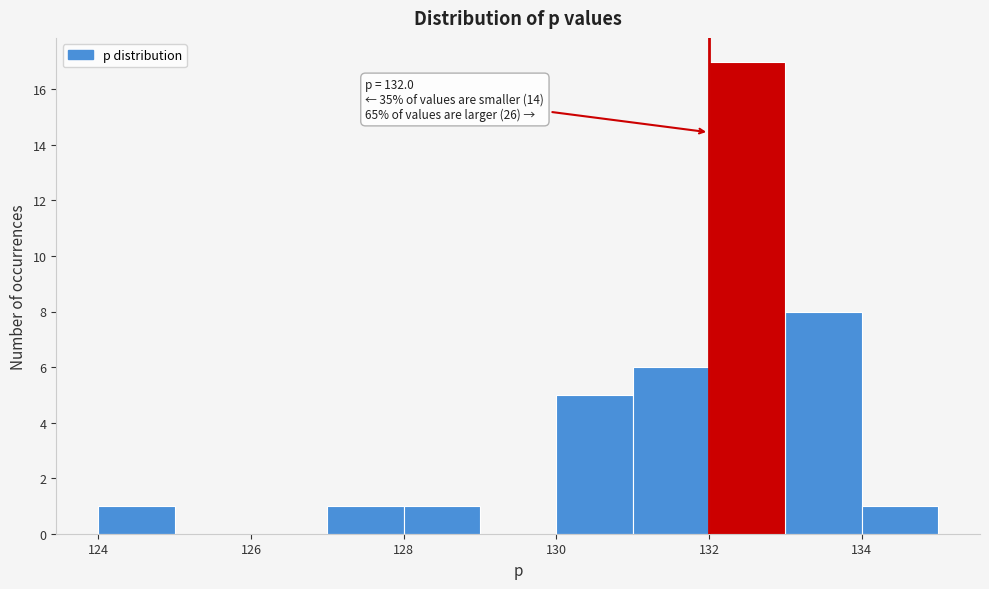

Which range on the x-axis has the tallest bar?

132 to 133